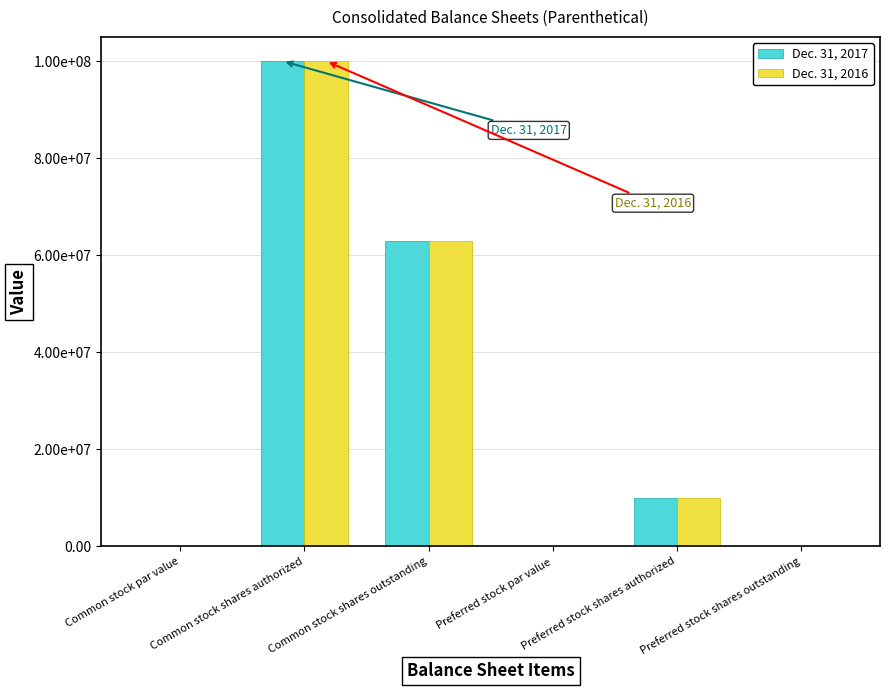

What is the total value across all series at Common stock shares outstanding?

125746000.0